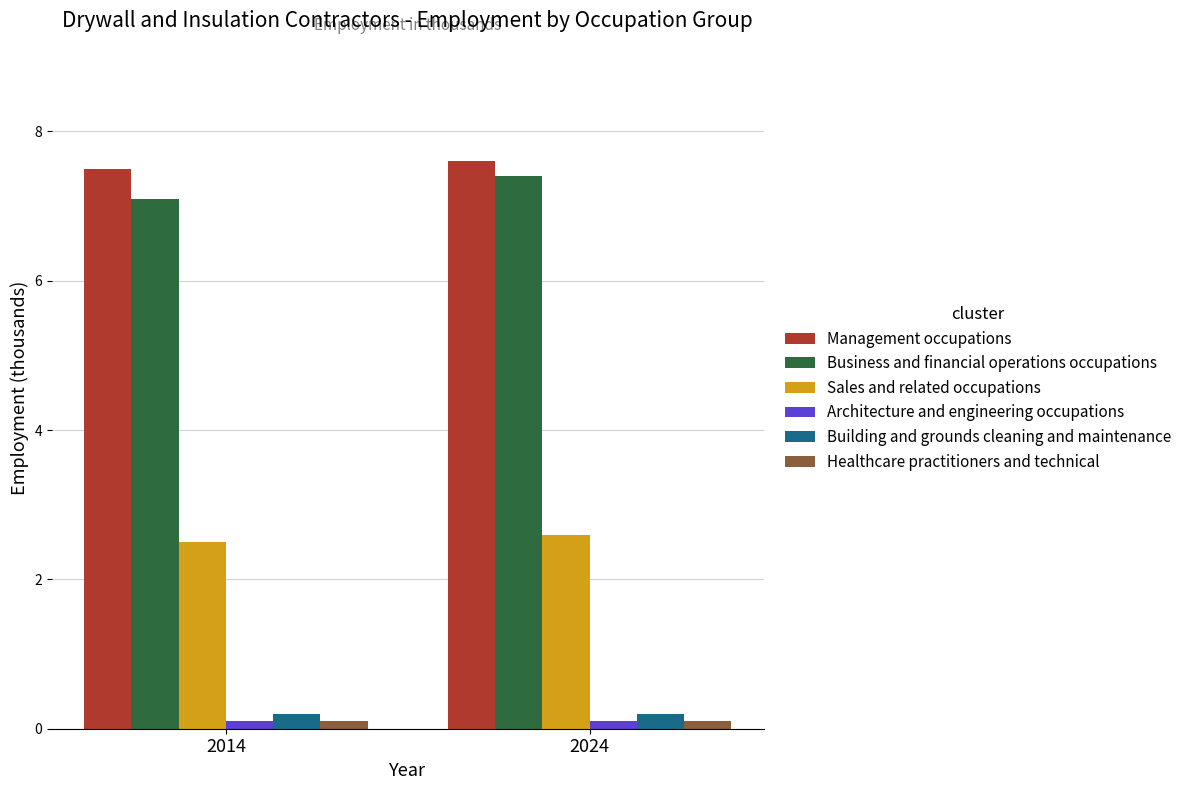

Reading right to left, list all the values displayed in this chart.

Management occupations: 7.6	7.5
Business and financial operations occupations: 7.4	7.1
Sales and related occupations: 2.6	2.5
Architecture and engineering occupations: 0.1	0.1
Building and grounds cleaning and maintenance: 0.2	0.2
Healthcare practitioners and technical: 0.1	0.1